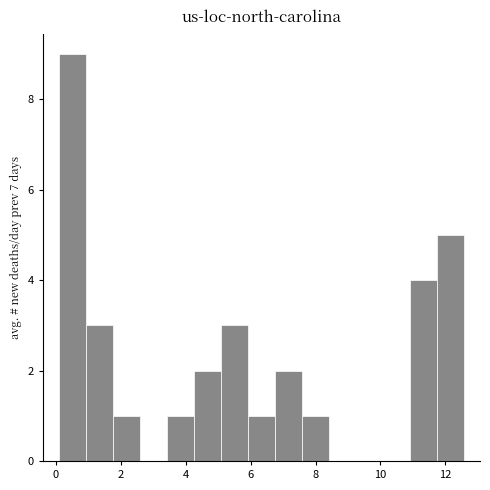

Over which range of the x-axis is the bar tallest?

0.2 to 1.0